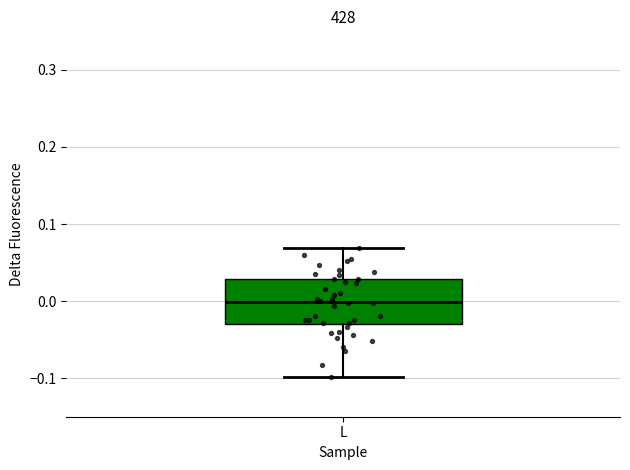

Where does the median line of the box for L sit on the y-axis? The values are not printed on the chart, so give them approximately, as read against the axis.

0.00